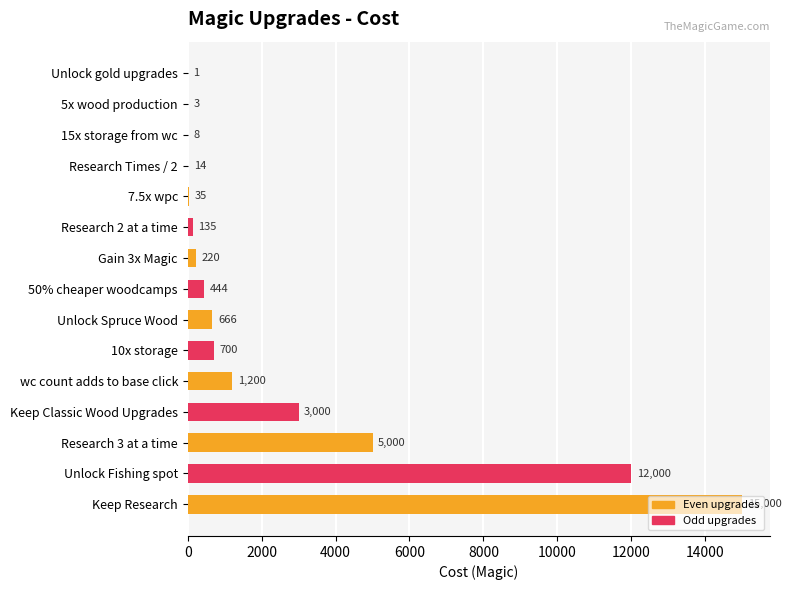

Where is the data nearest to the value 7500?

Research 3 at a time